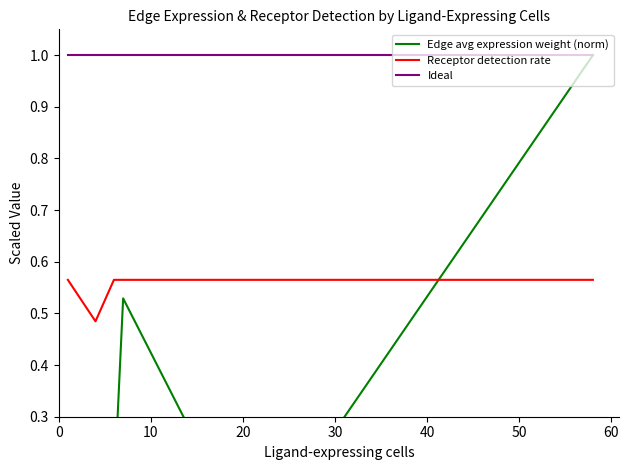

How many lines are shown in the chart?

3